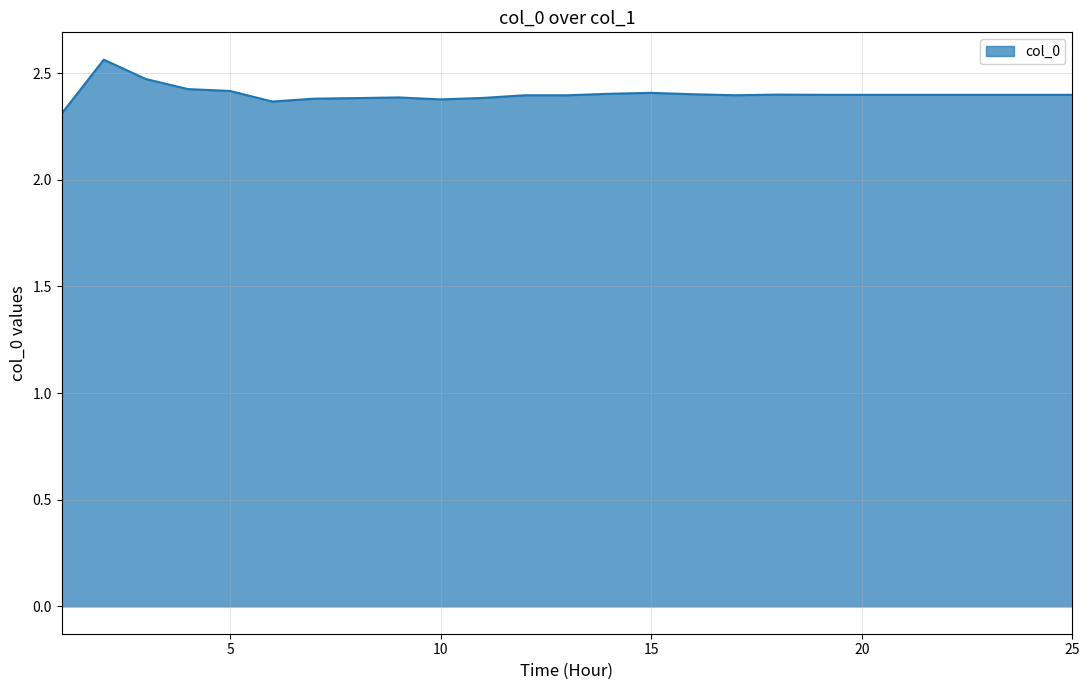

What is the minimum value shown in the chart?

2.3